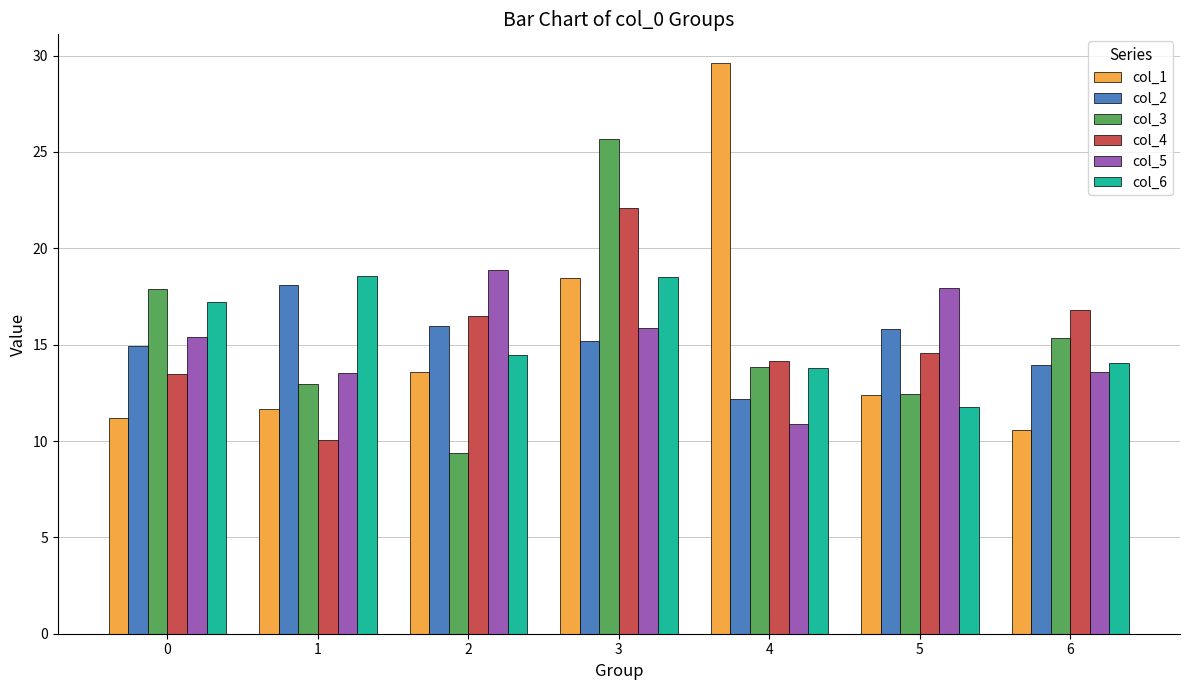

How many distinct data groups are displayed?

6